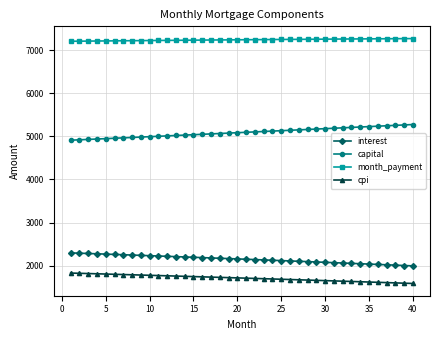

Which series has the largest total across all categories?

month_payment